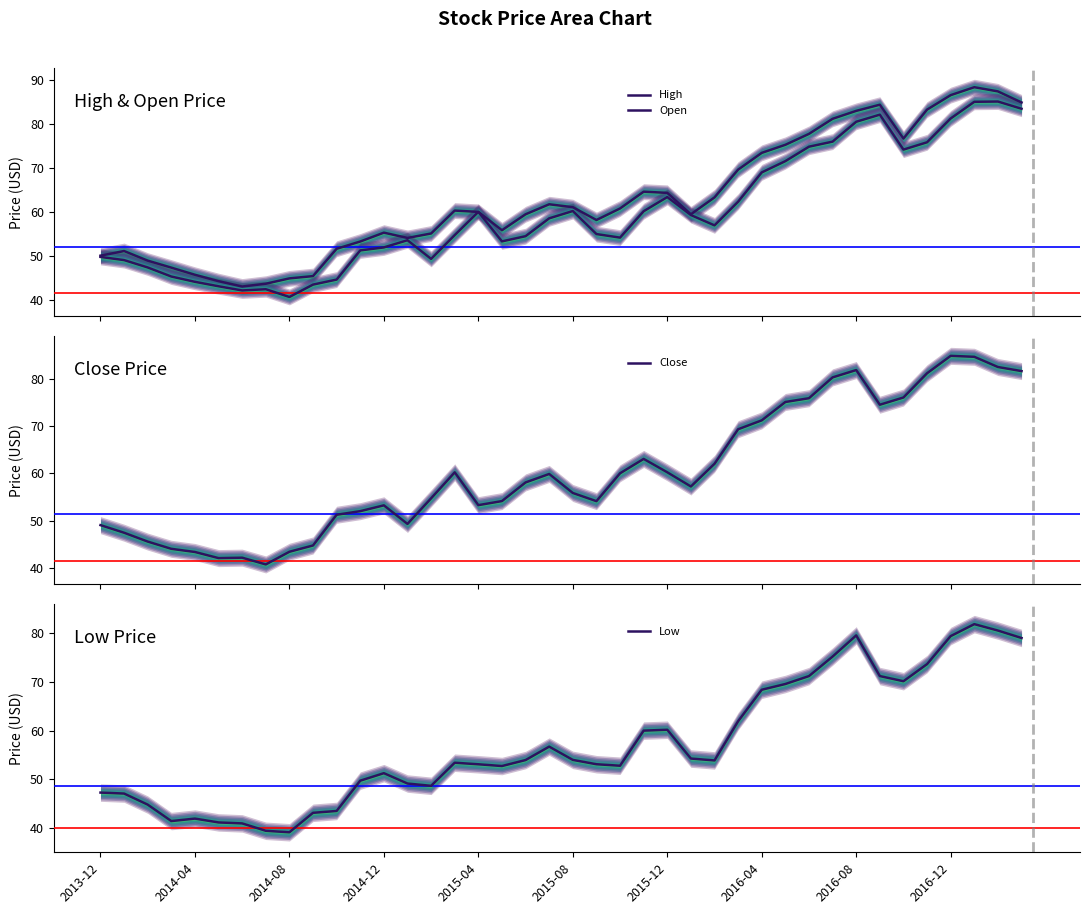

At how many categories does at least one series exceed 62?

16